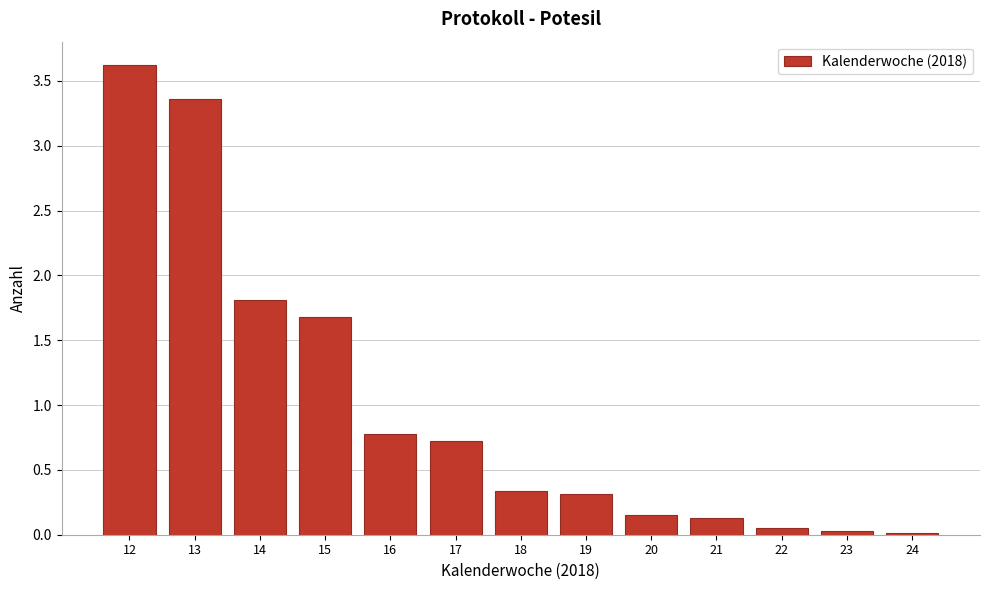

Over which range of the x-axis is the bar tallest?

11.5 to 12.5